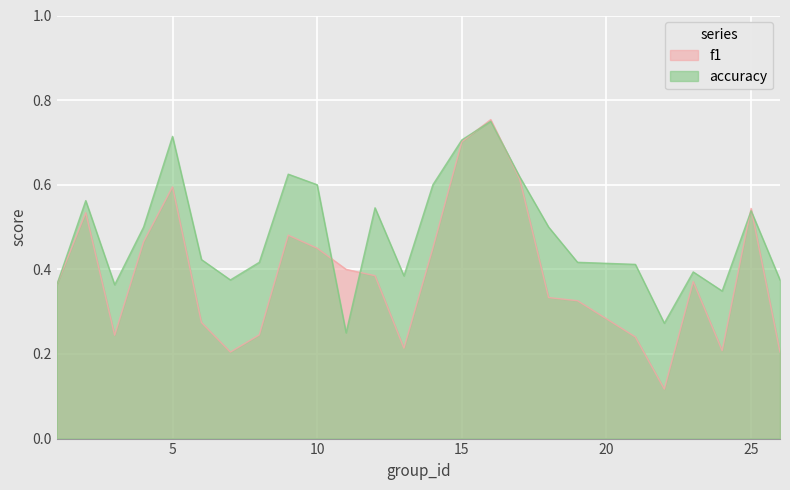

How many lines are shown in the chart?

2